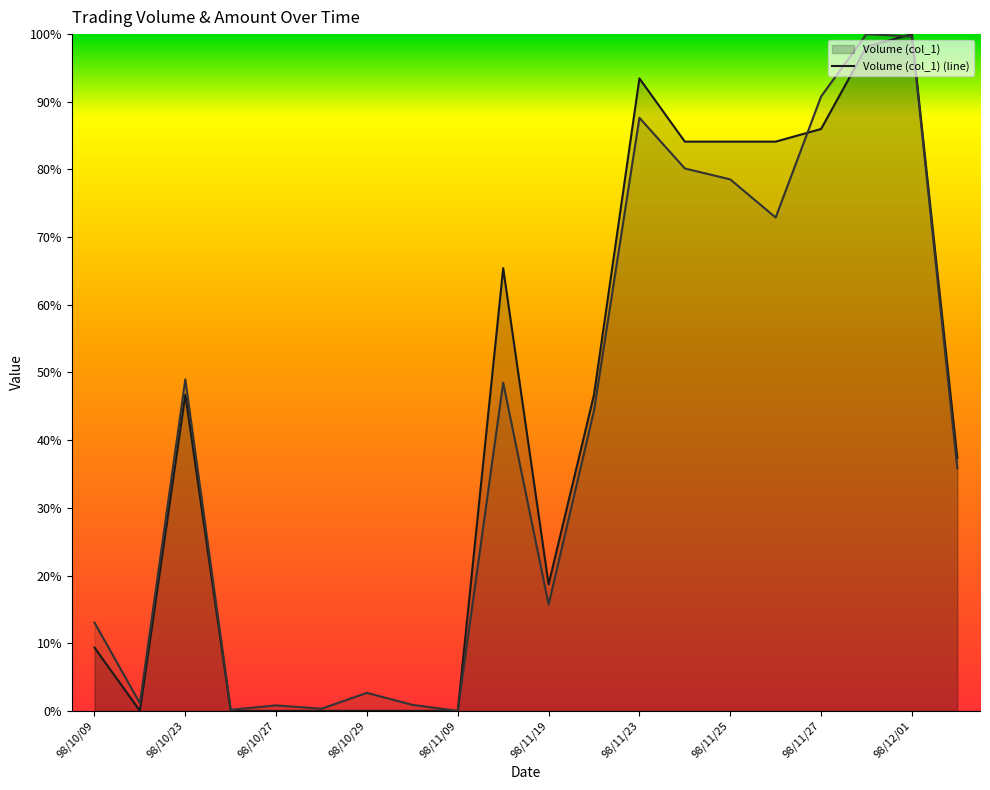

What is the total value across all series at 98/10/23?

95.7